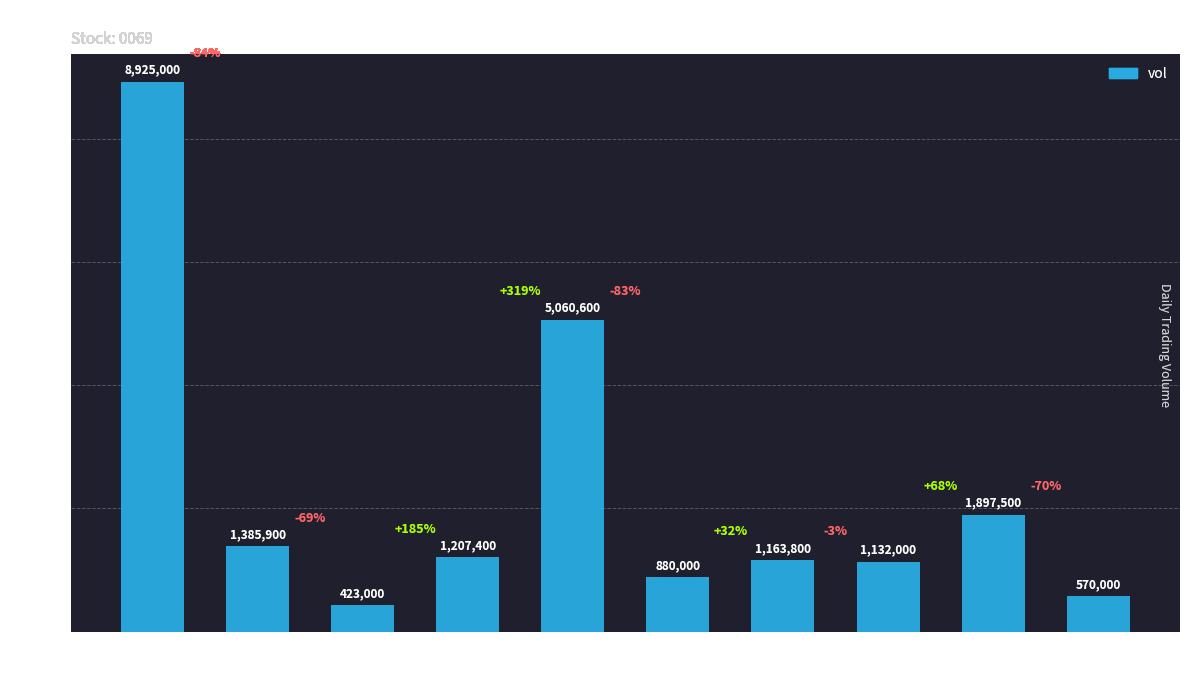

Which category has the lowest value across all series?

2020-03-30